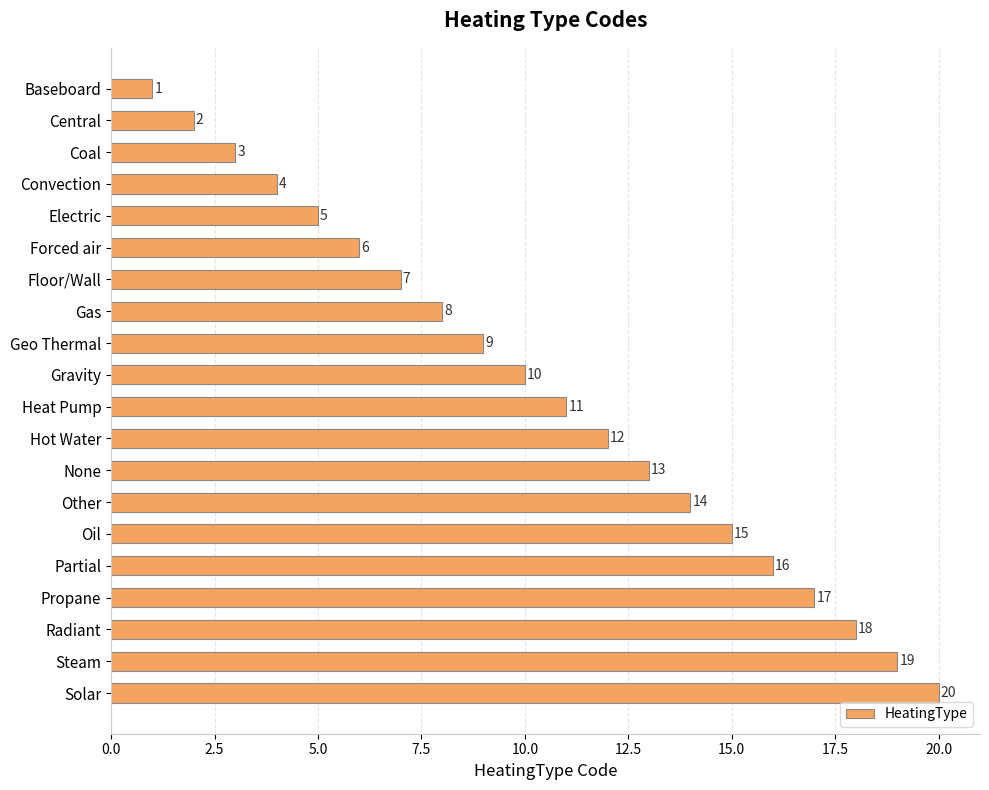

Are the bars grouped side by side (vs. stacked)?

No